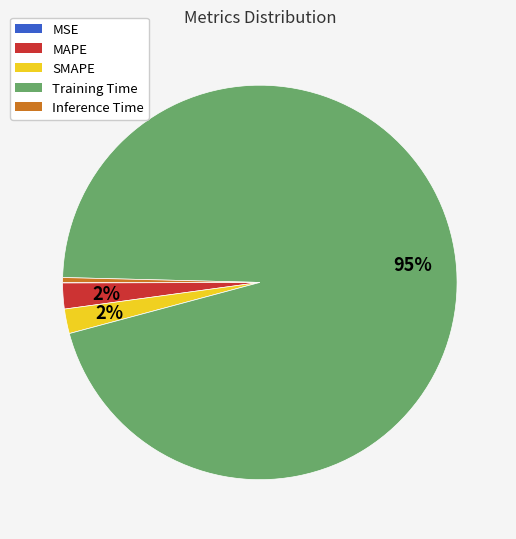

Does Training Time represent more than half of the total?

Yes